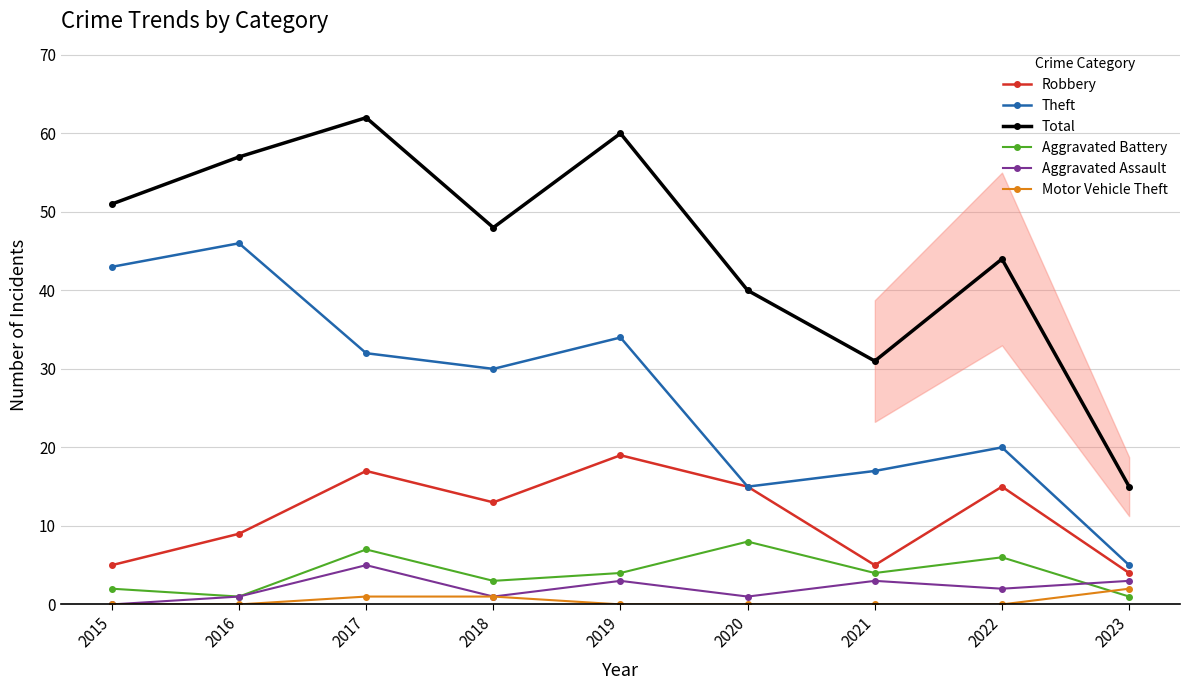

How many lines are shown in the chart?

6